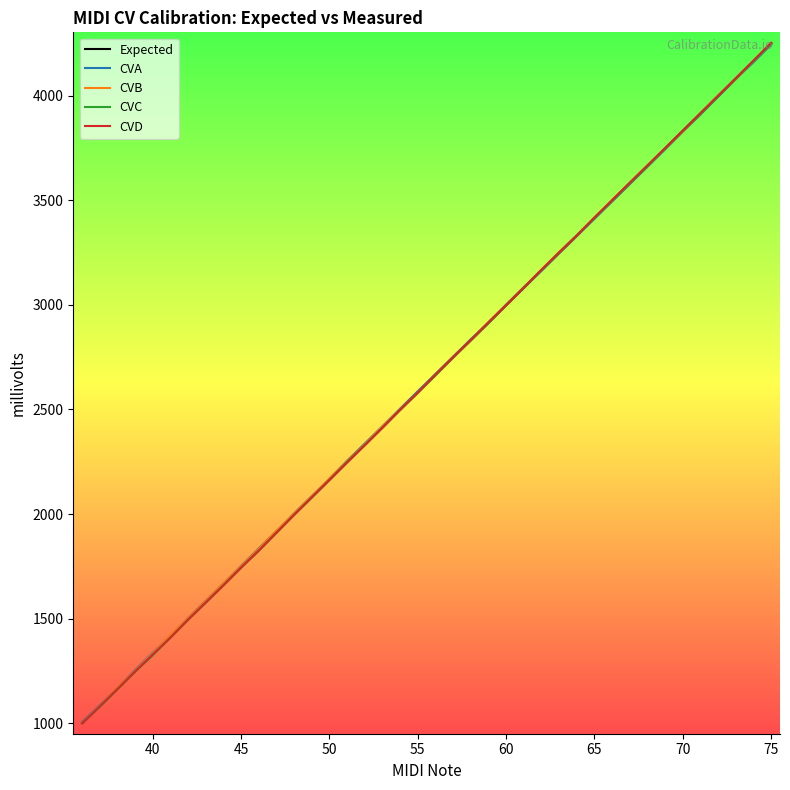

How many intersections are there between Expected and CVA?

6